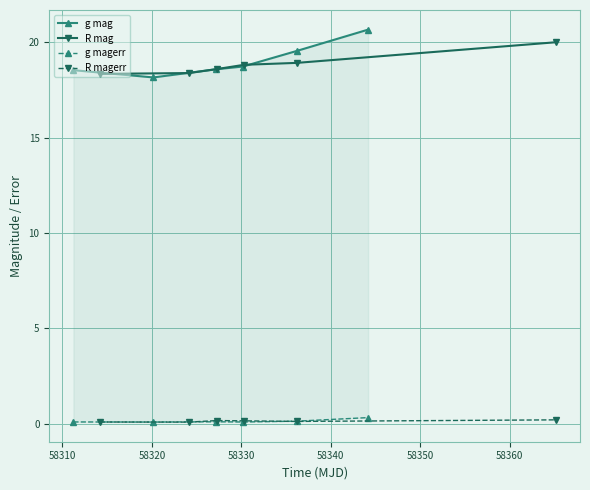

Reading left to right, extract all data points from this chart.

g mag: 18.5	18.2	18.6	18.7	19.5	20.7
R mag: 18.3	18.4	18.6	18.8	18.9	20.0
g magerr: 0.1	0.1	0.1	0.1	0.1	0.3
R magerr: 0.1	0.1	0.2	0.1	0.1	0.2